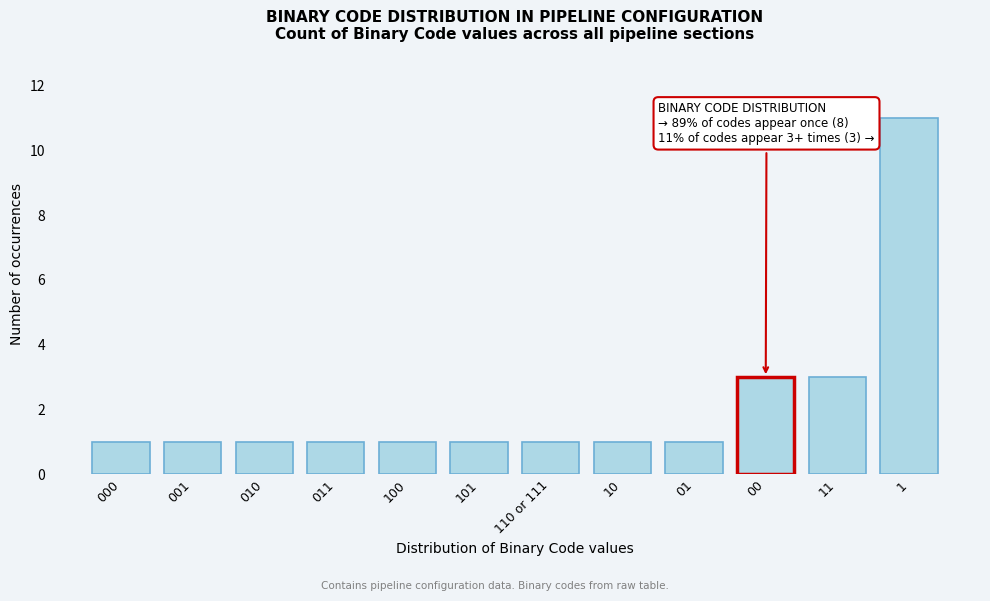

Reading left to right, what are all the values shown in this chart?

000=1	001=1	010=1	011=1	100=1	101=1	110 or 111=1	10=1	01=1	00=3	11=3	1=11